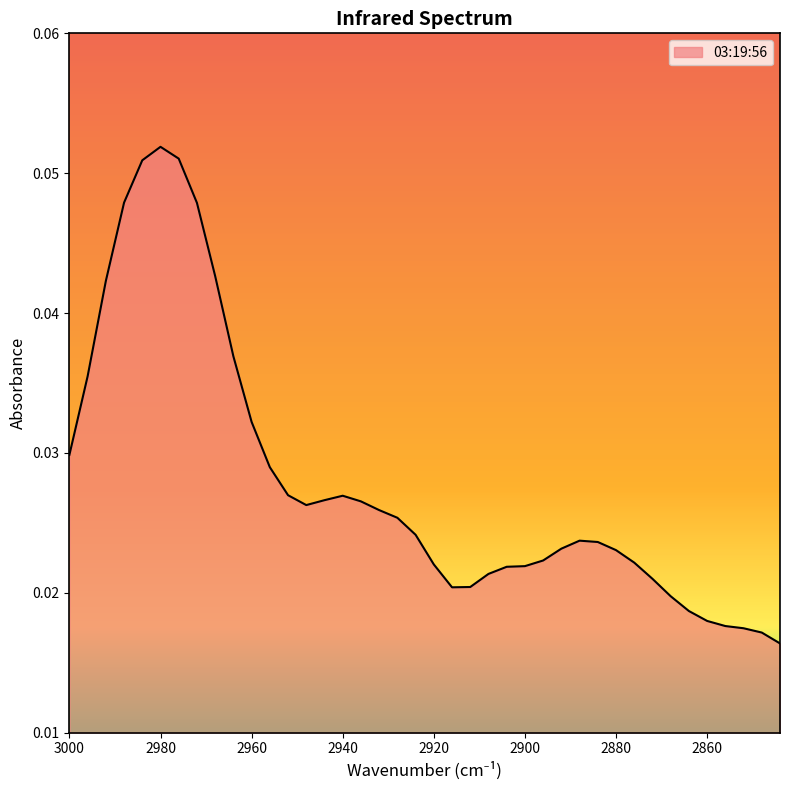

Rank the categories by value from lowest to highest.

2844, 2848, 2852, 2856, 2860, 2864, 2868, 2916, 2912, 2872, 2908, 2904, 2900, 2920, 2876, 2896, 2880, 2892, 2884, 2888, 2924, 2928, 2932, 2948, 2936, 2944, 2940, 2952, 2956, 3000, 2960, 2996, 2964, 2992, 2968, 2972, 2988, 2984, 2976, 2980